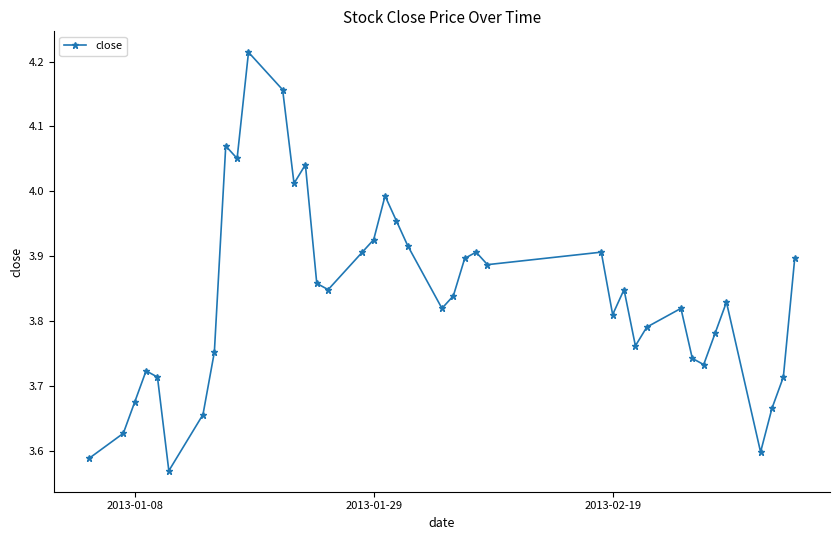

What is the sum of all values?

153.5